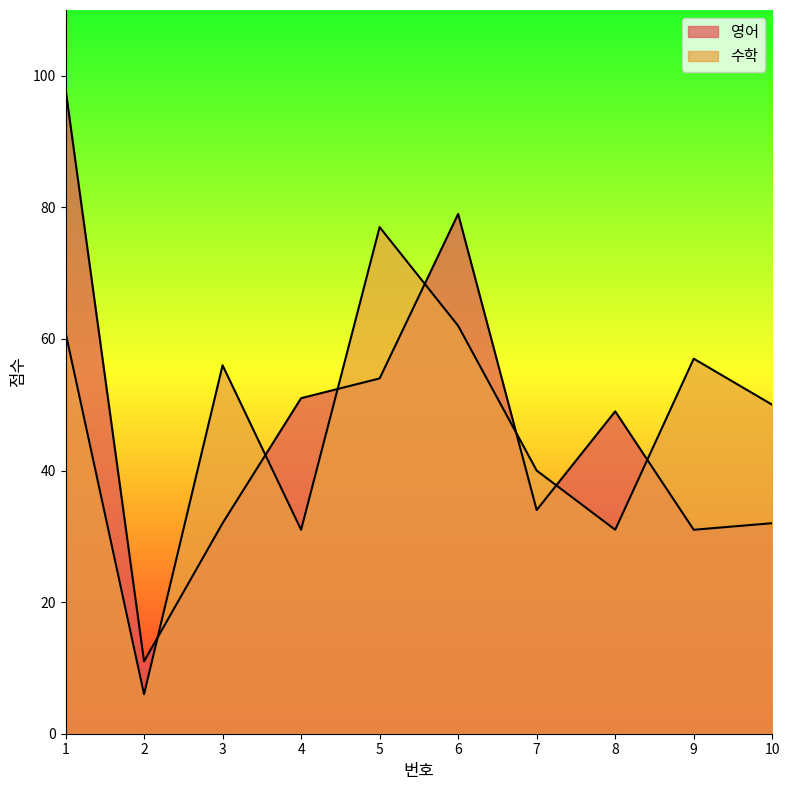

Between 6 and 9, which is larger?

6